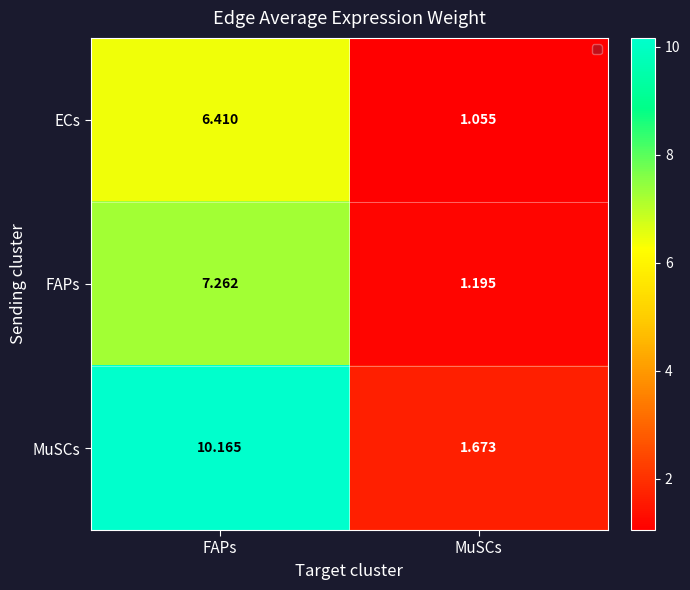

Which label corresponds to the smallest value in the chart?

MuSCs